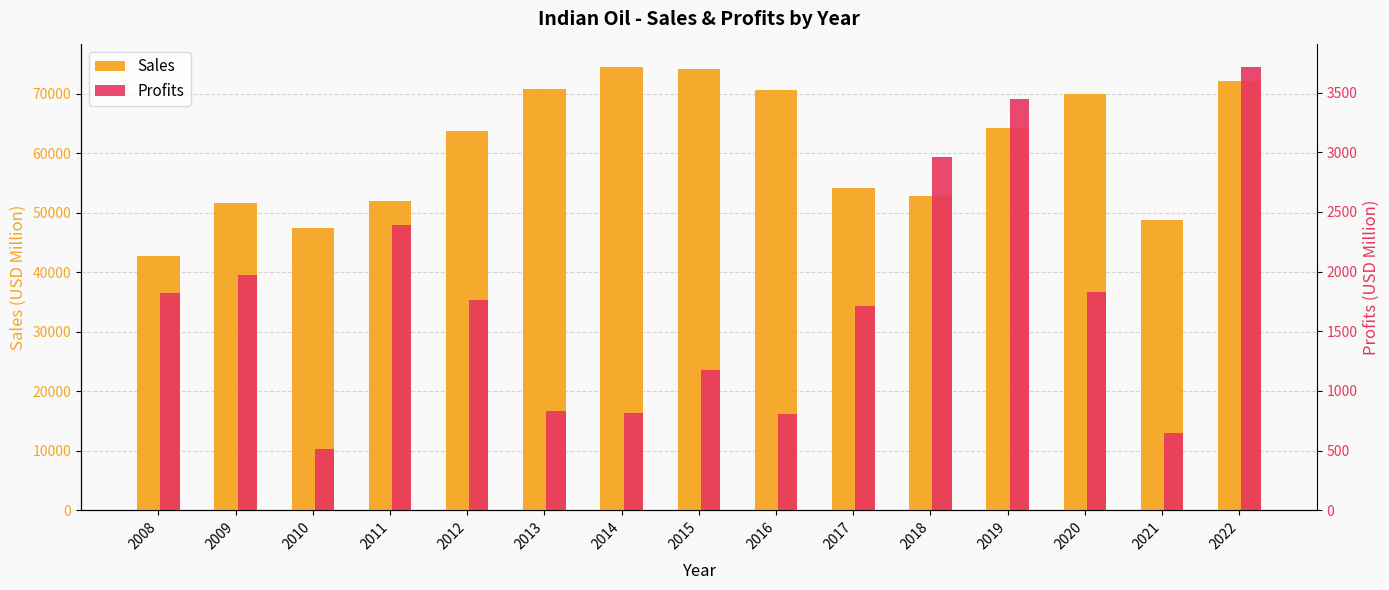

How many groups of bars are there?

15